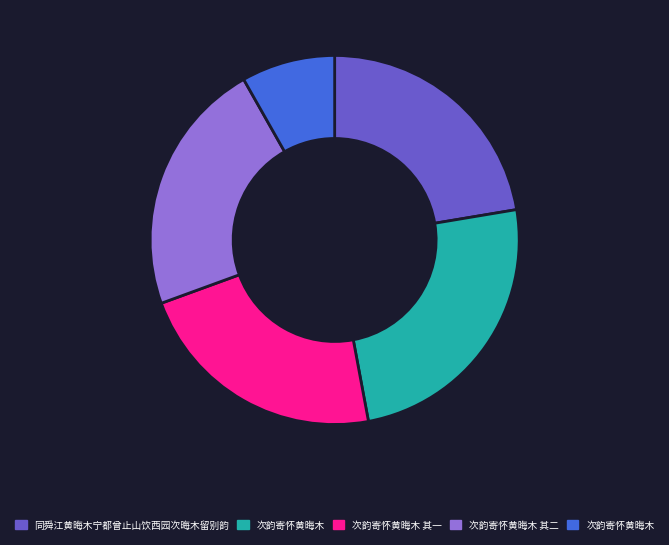

Is there any slice that represents more than half of the pie?

No